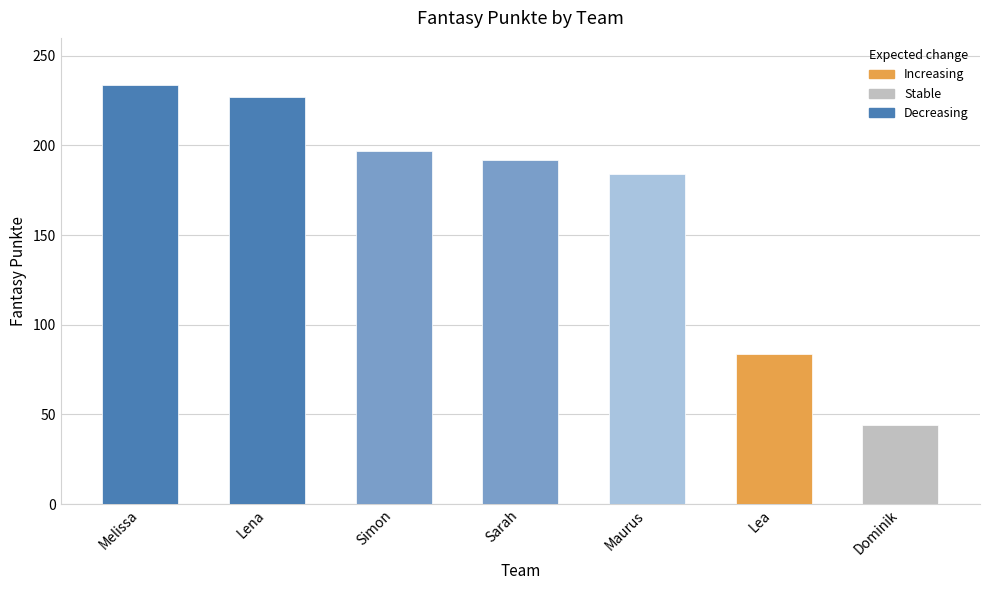

Rank the categories by value from lowest to highest.

Dominik, Lea, Maurus, Sarah, Simon, Lena, Melissa